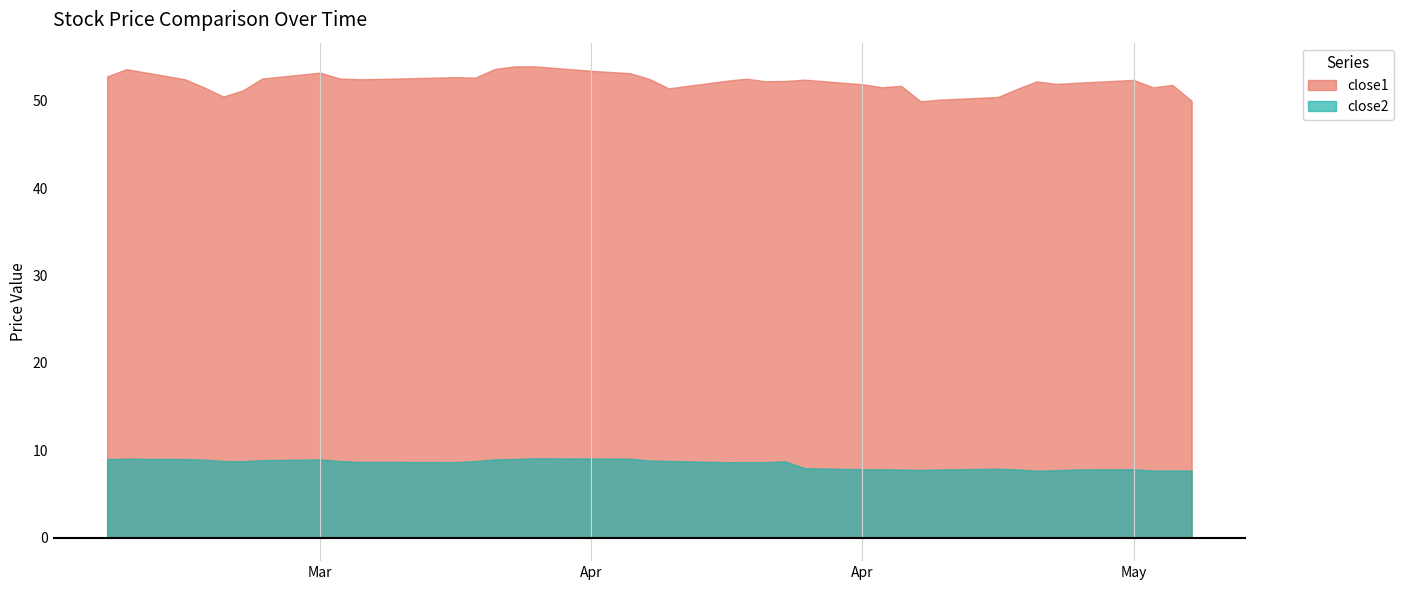

What is the difference between the maximum and minimum values in the close1 series?

4.0